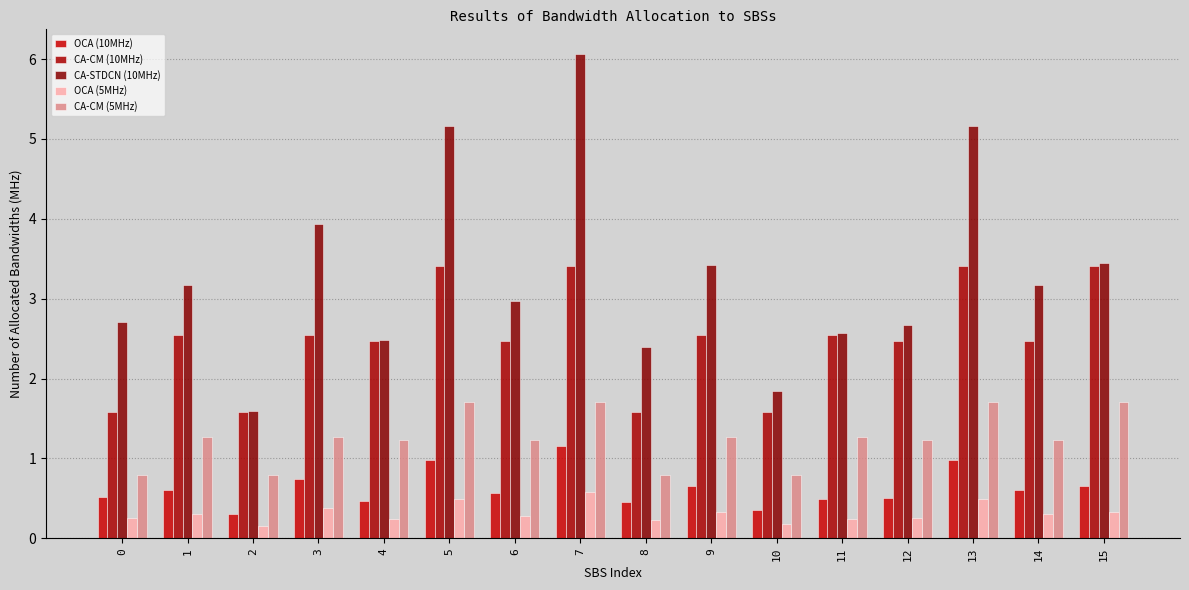

Rank the series at 10 from lowest to highest value.

OCA (5MHz), OCA (10MHz), CA-CM (5MHz), CA-CM (10MHz), CA-STDCN (10MHz)